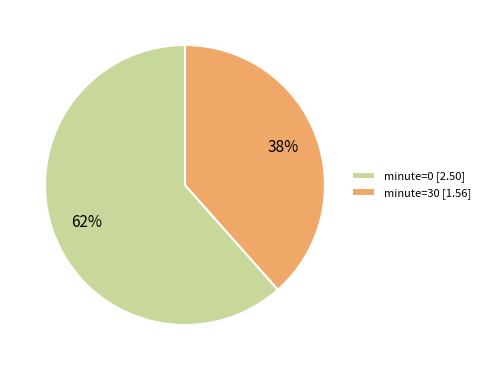

Which category has the smallest portion of the pie?

minute=30